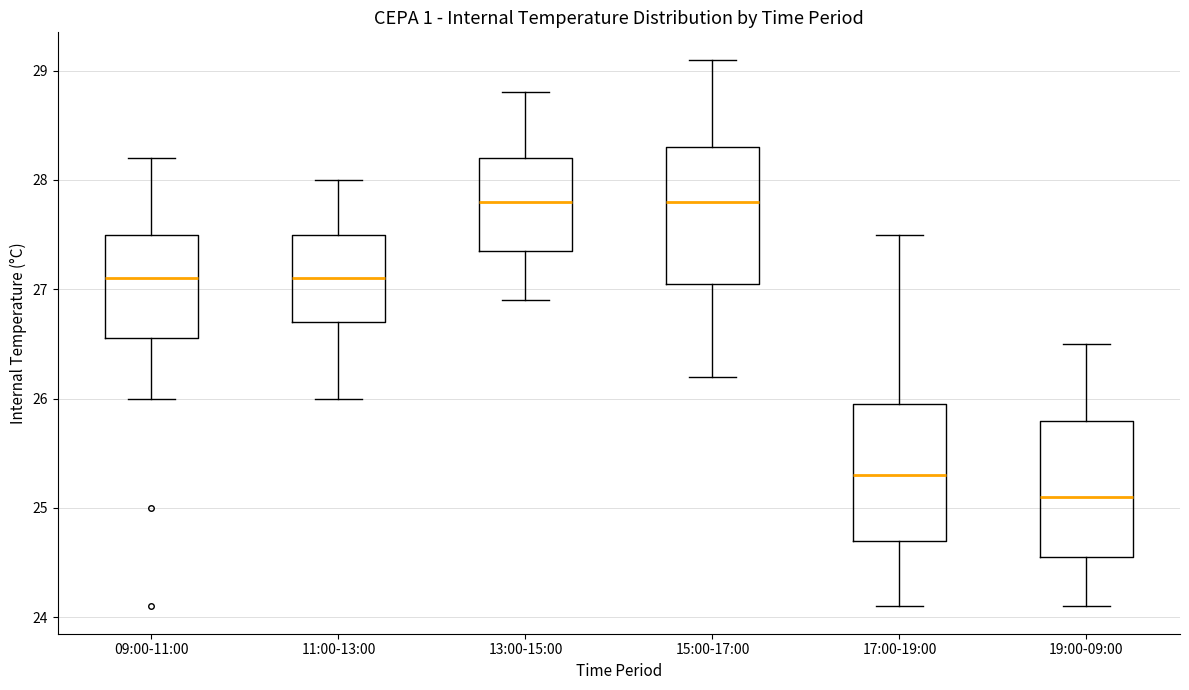

Reading left to right, read every box against the y-axis: the position of its median line, the range the box covers, and the ends of its whiskers. The values are not printed on the chart, so give them approximately, as read against the axis.

09:00-11:00: median 27.1, box 26.6 to 27.5, whiskers 26.0 to 28.2
11:00-13:00: median 27.1, box 26.7 to 27.5, whiskers 26.0 to 28.0
13:00-15:00: median 27.8, box 27.4 to 28.2, whiskers 26.9 to 28.8
15:00-17:00: median 27.8, box 27.1 to 28.3, whiskers 26.2 to 29.1
17:00-19:00: median 25.3, box 24.7 to 26.0, whiskers 24.1 to 27.5
19:00-09:00: median 25.1, box 24.6 to 25.8, whiskers 24.1 to 26.5